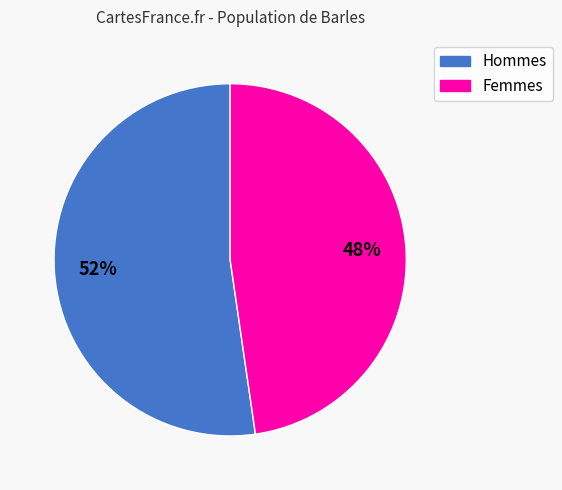

Is there a majority slice in this chart?

Yes